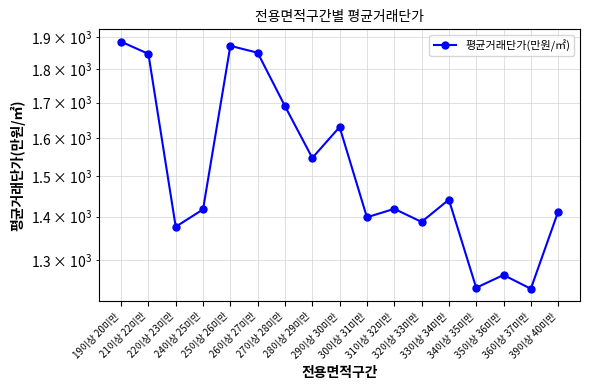

Does the chart have visible grid lines?

Yes